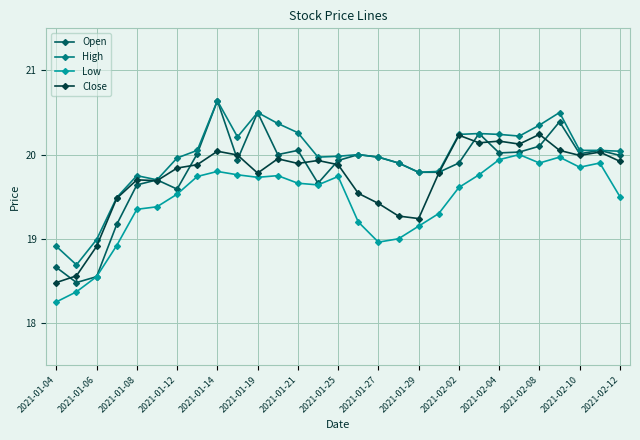

How many lines are shown in the chart?

4